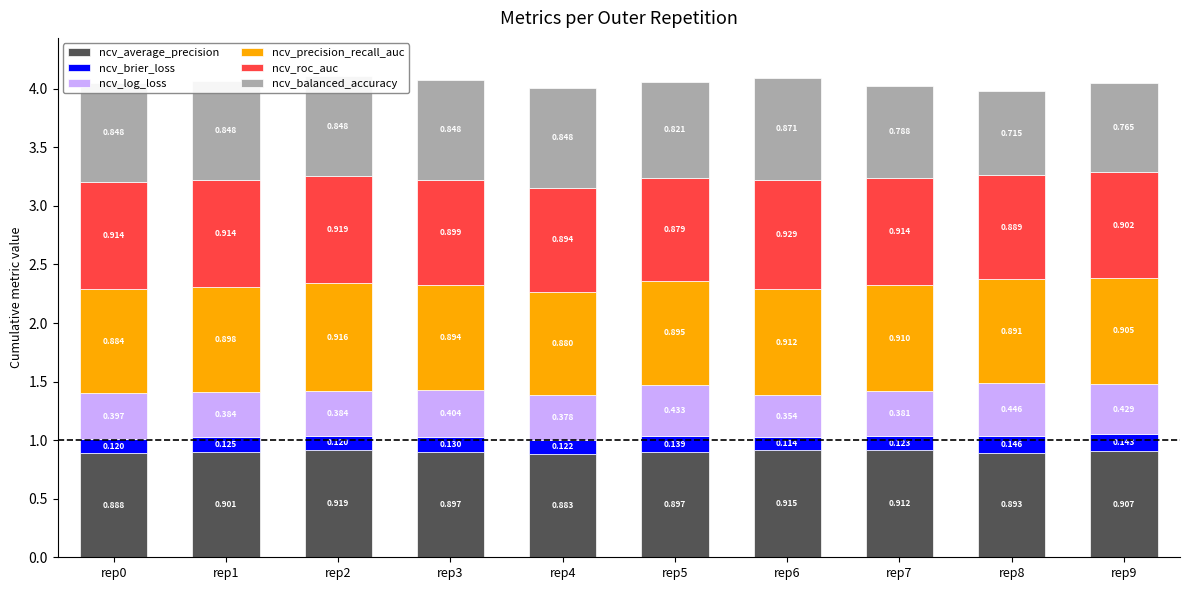

What are all the series names shown in the legend?

ncv_average_precision, ncv_brier_loss, ncv_log_loss, ncv_precision_recall_auc, ncv_roc_auc, ncv_balanced_accuracy